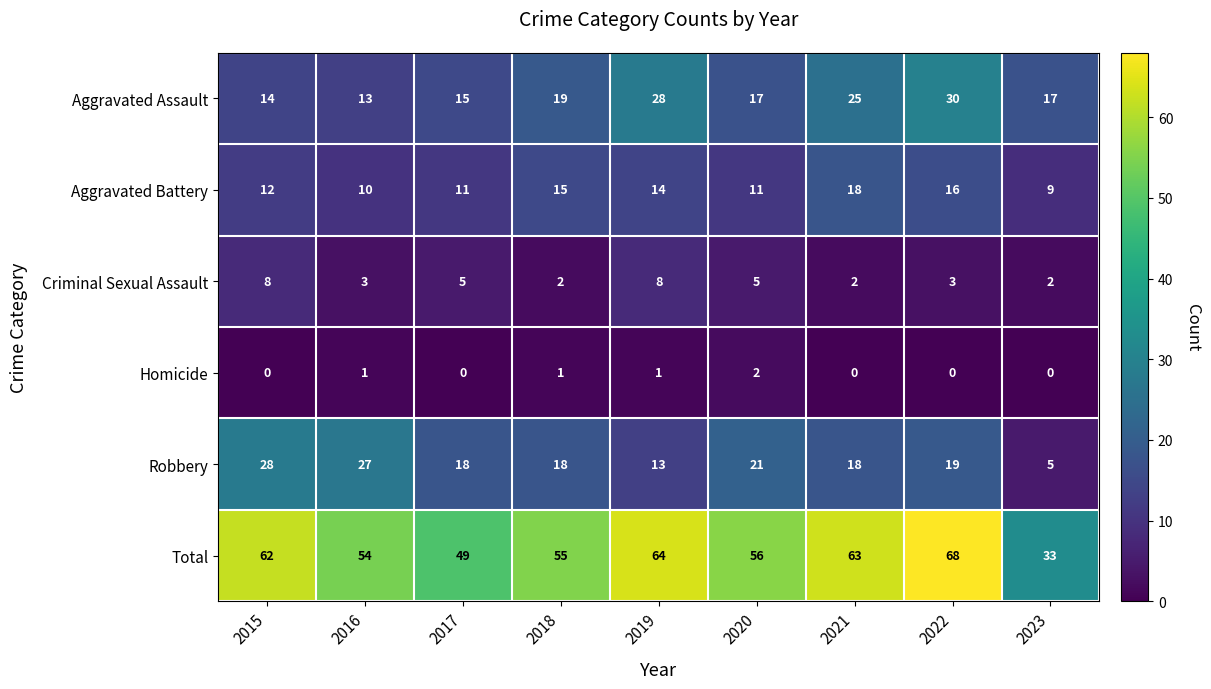

How many categories are shown in the chart?

9